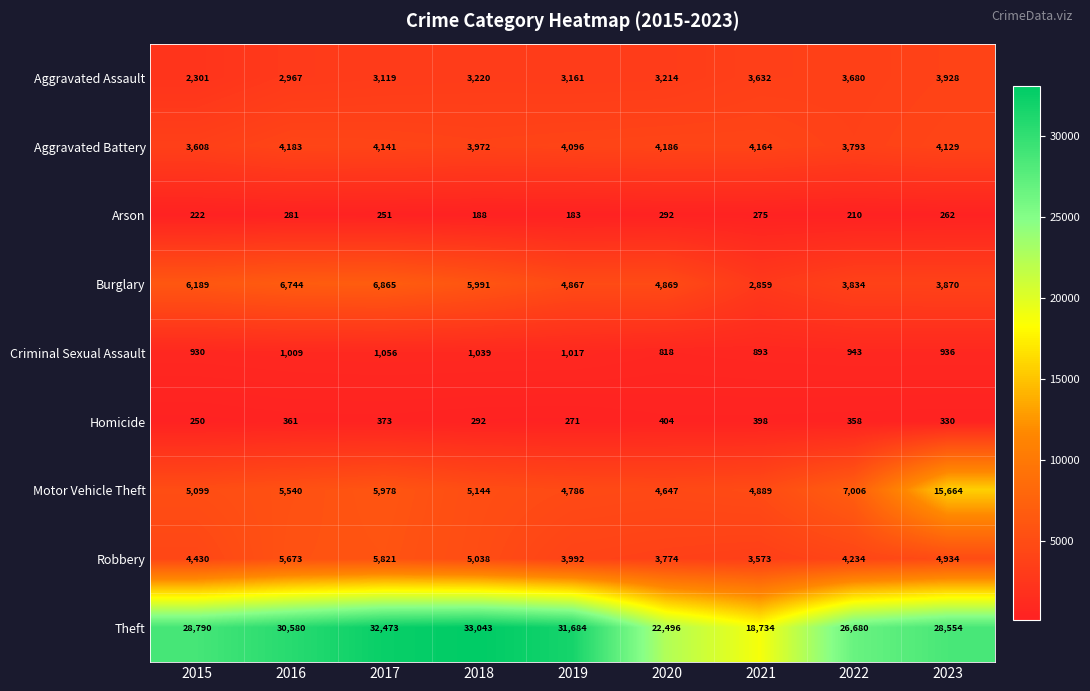

True or false: Aggravated Battery has a value of 843 at 2016.

False